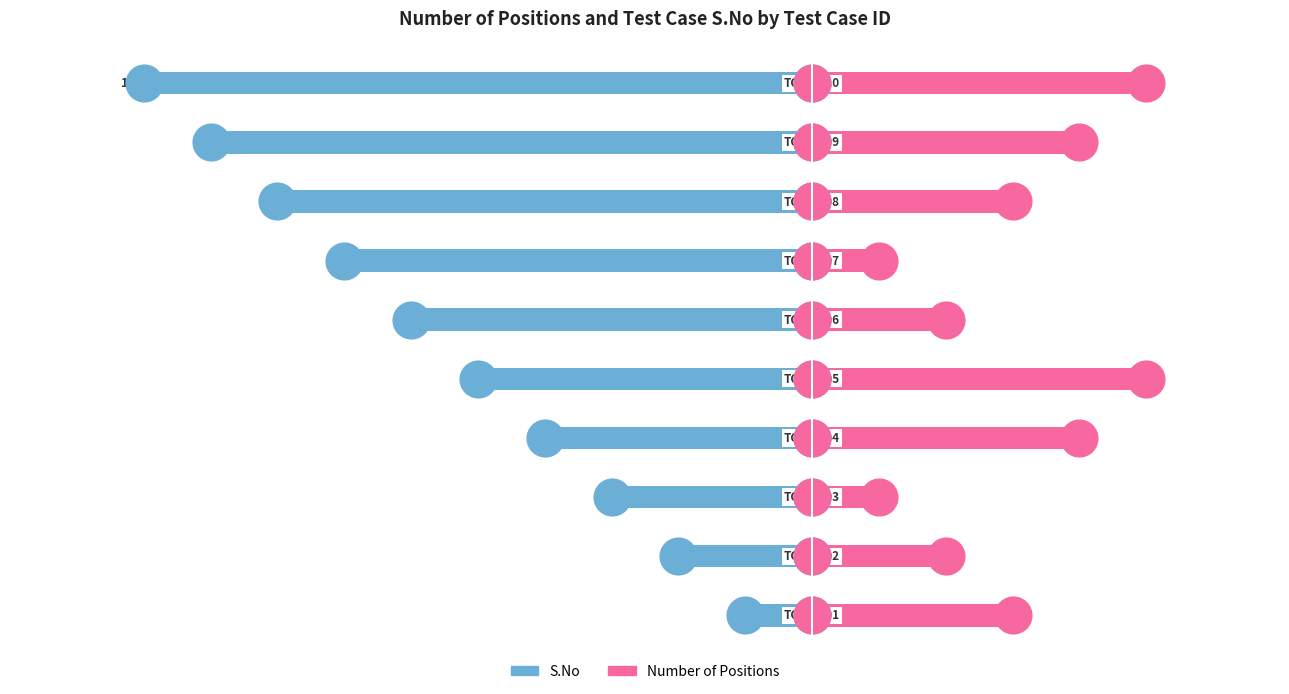

Which series contains the lowest Y value?

S.No